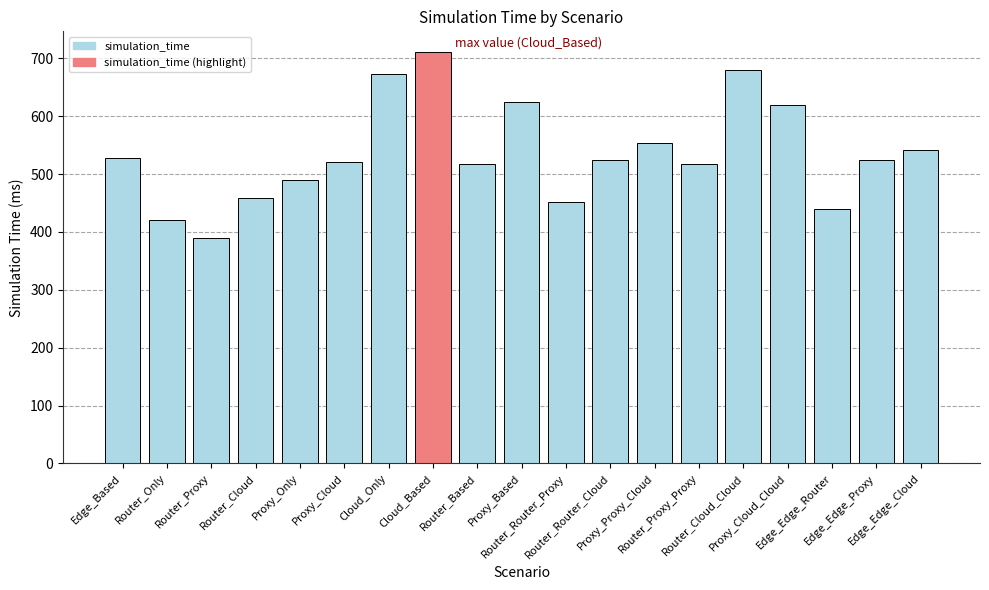

True or false: the data shows 89 at Edge_Edge_Router.

False